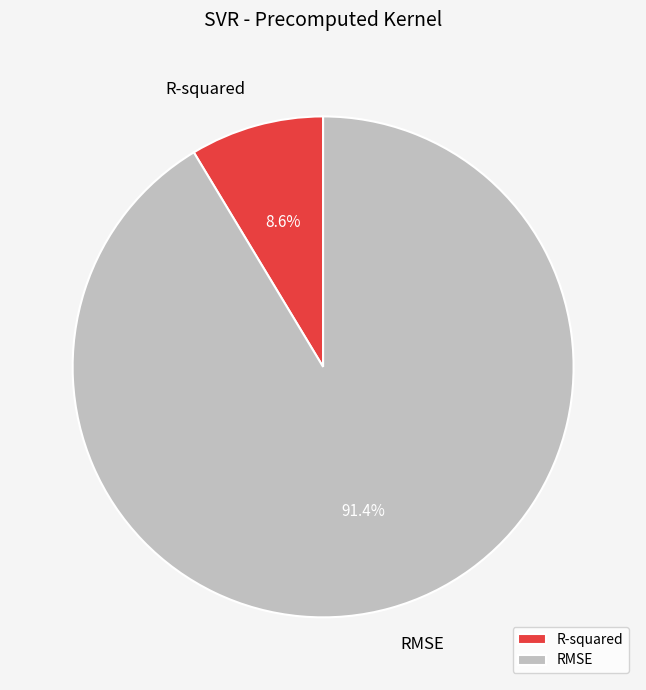

How many segments does this pie chart have?

2